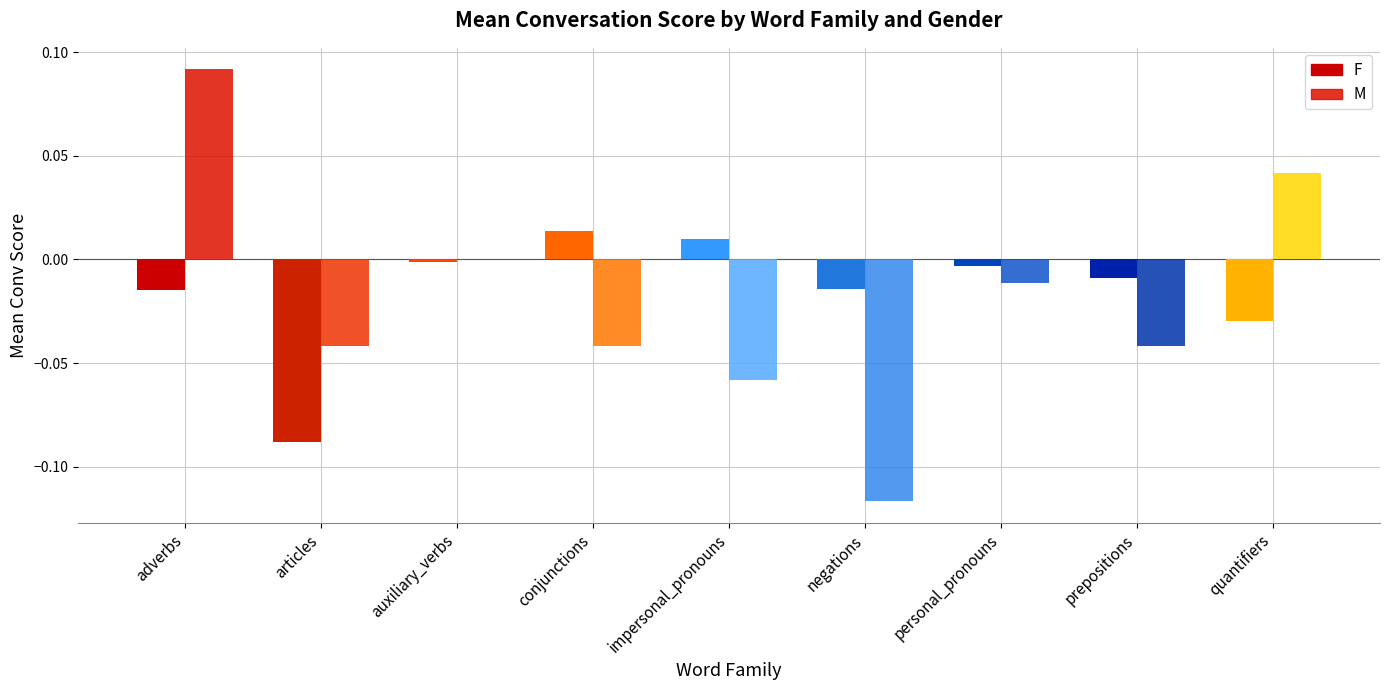

Rank the categories by F value from highest to lowest.

conjunctions, impersonal_pronouns, auxiliary_verbs, personal_pronouns, prepositions, negations, adverbs, quantifiers, articles